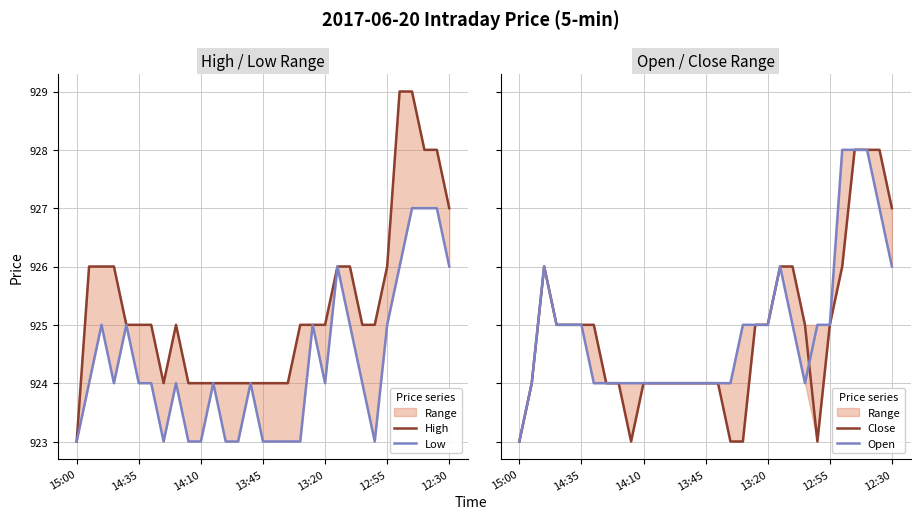

True or false: Low and Close cross at least once.

False